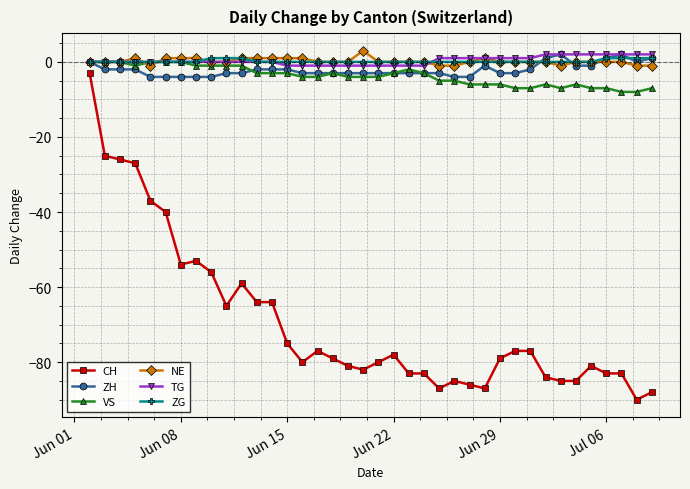

Which series has the largest range (max minus min)?

CH